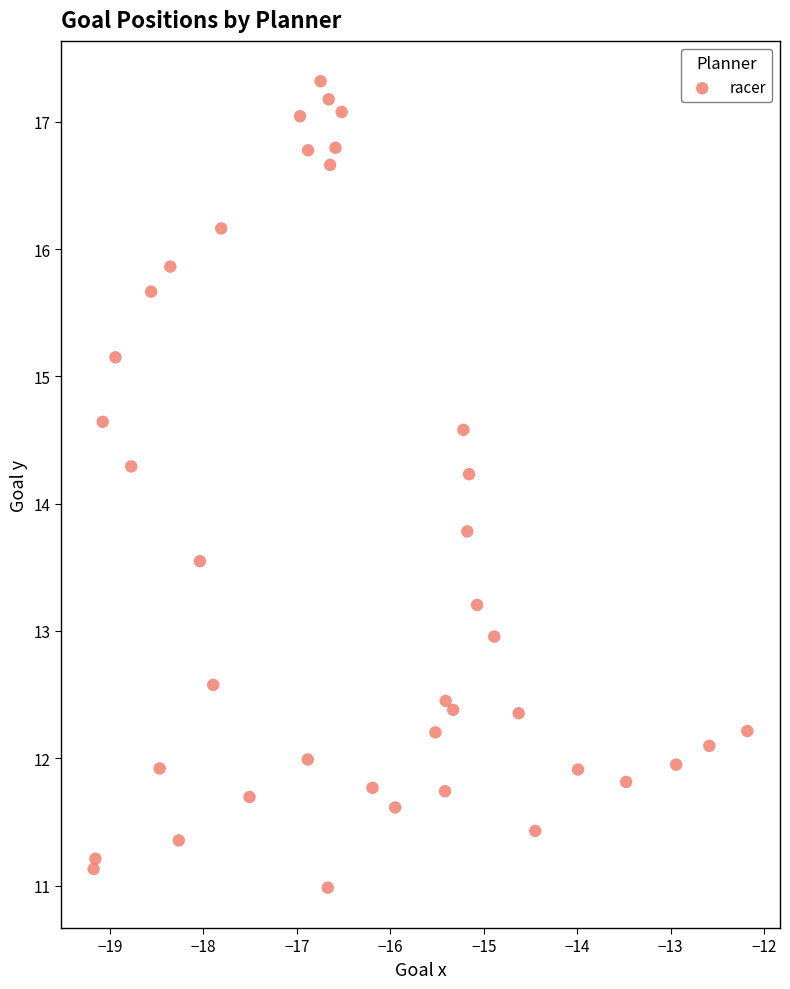

What is the range of X values (max minus min)?

7.0